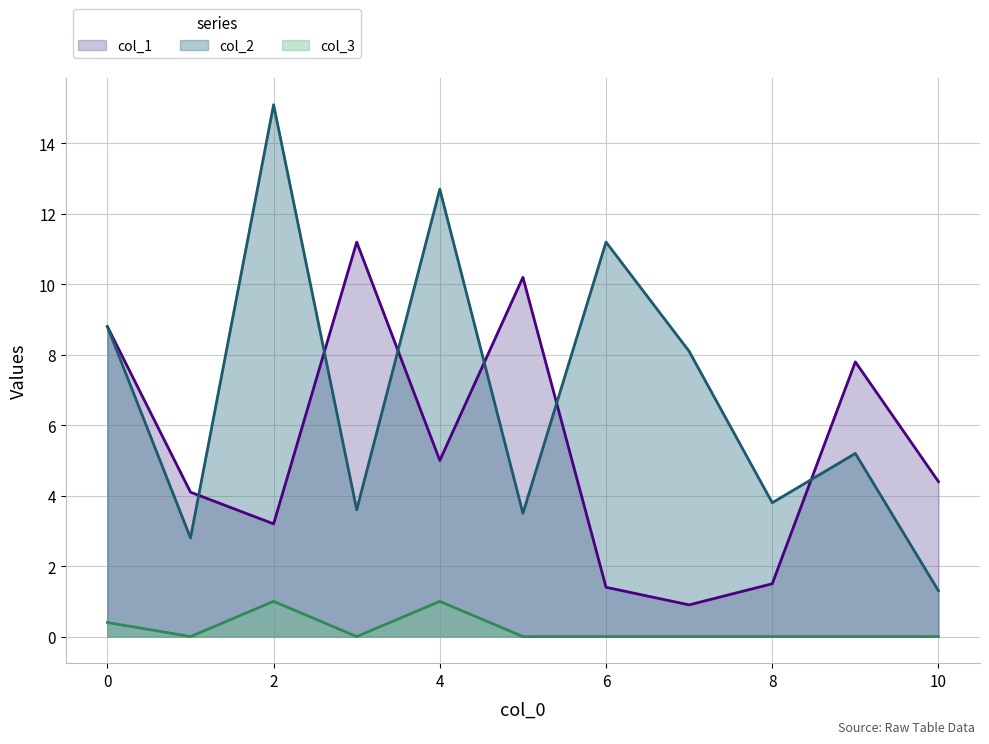

Rank the series by their maximum value, from lowest to highest.

col_3, col_1, col_2